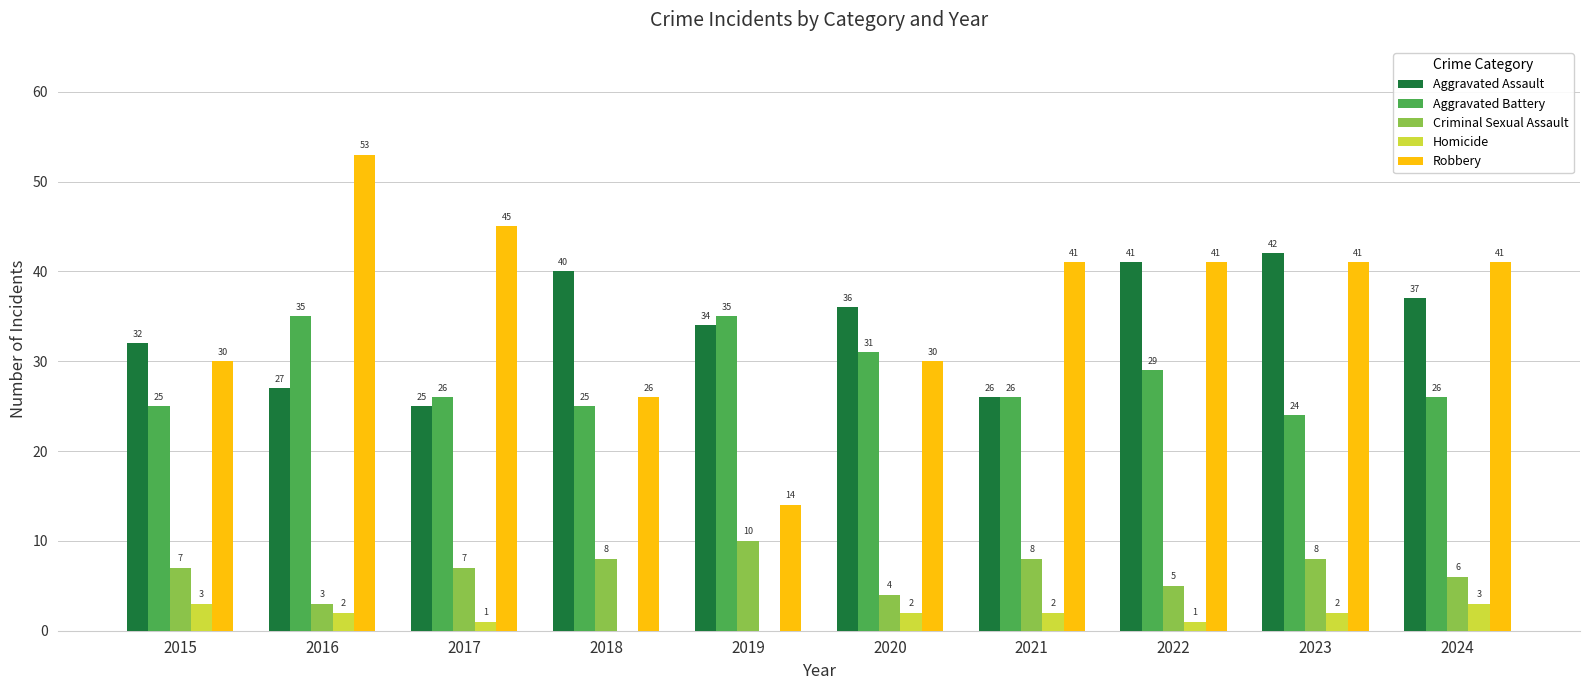

Is the value of Robbery at 2017 greater than the value of Aggravated Assault at 2020?

Yes